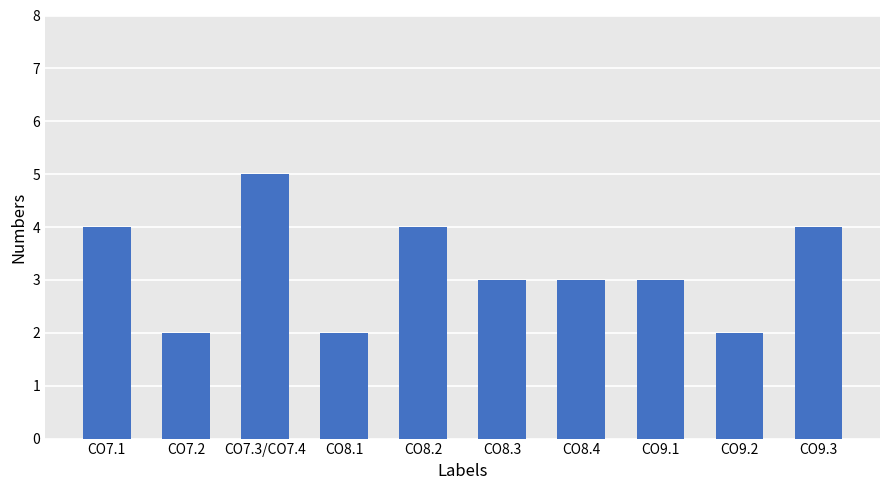

Which label corresponds to the largest value in the chart?

CO7.3/CO7.4